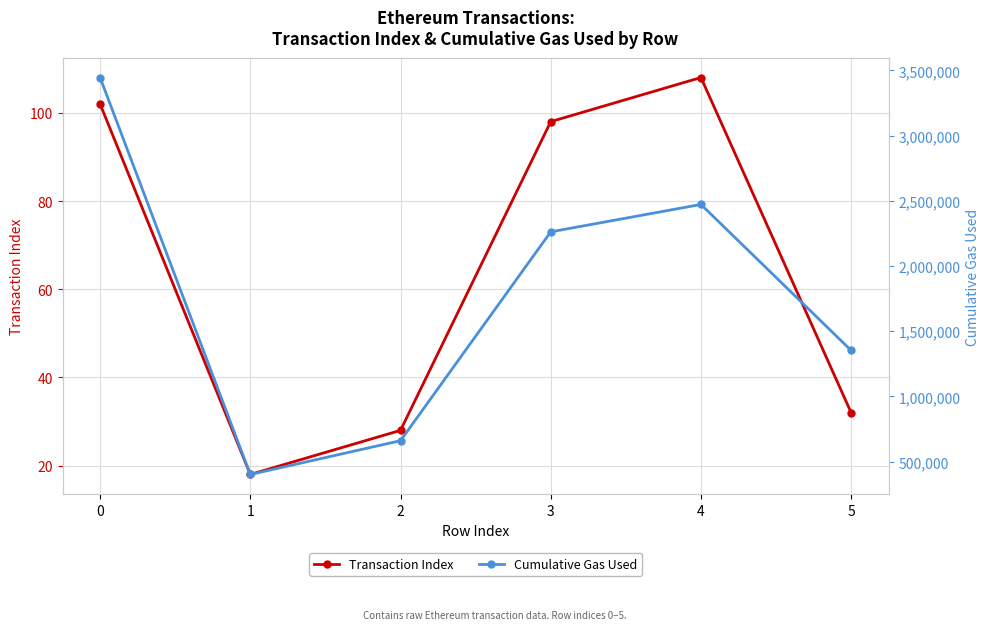

What are all the series names shown in the legend?

Transaction Index, Cumulative Gas Used